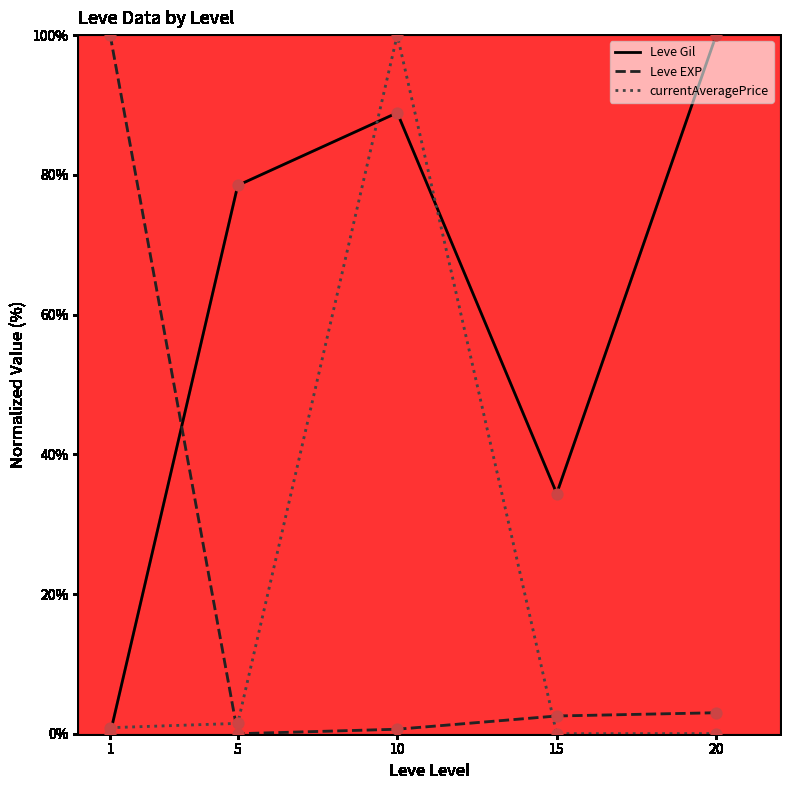

Which series has the largest total across all categories?

Leve Gil